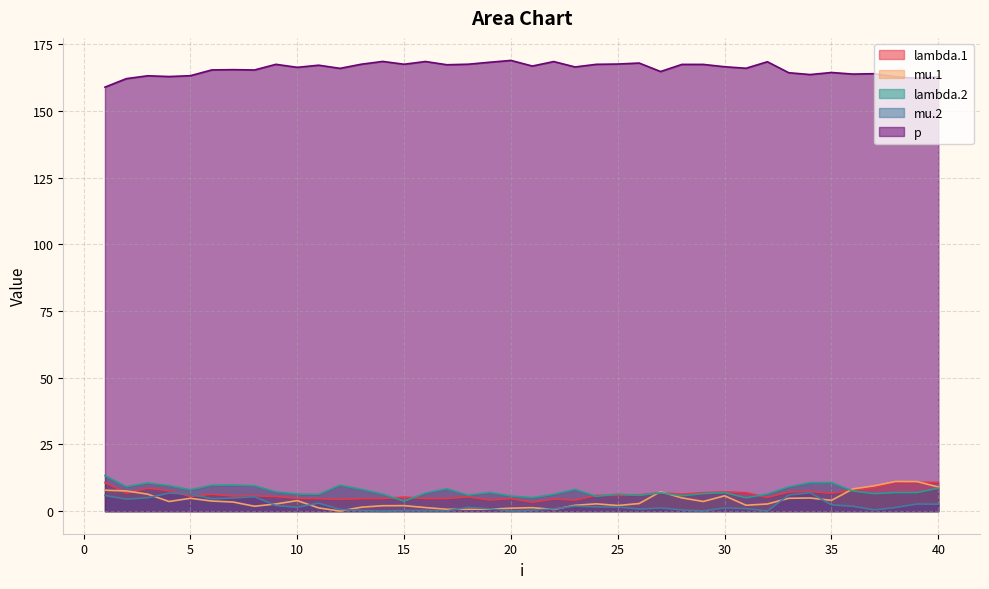

Reading left to right, extract all data points from this chart.

lambda.1: 1=10.7	2=6.8	3=8.6	4=7.7	5=5.5	6=6.3	7=5.7	8=5.8	9=5.5	10=4.8	11=4.7	12=4.4	13=4.7	14=4.7	15=5.3	16=4.7	17=4.7	18=5.4	19=4.2	20=4.7	21=3.3	22=4.5	23=4.1	24=5.9	25=5.9	26=6.1	27=7.0	28=6.4	29=6.9	30=7.2	31=6.9	32=5.2	33=7.2	34=7.4	35=6.7	36=7.8	37=8.8	38=10.8	39=10.9	40=10.8
mu.1: 1=7.9	2=7.6	3=6.4	4=3.6	5=4.8	6=3.8	7=3.4	8=1.8	9=2.7	10=4.0	11=1.2	12=0.0	13=1.5	14=2.0	15=2.1	16=1.4	17=0.7	18=0.7	19=0.7	20=1.1	21=1.3	22=0.6	23=2.2	24=2.8	25=2.1	26=2.9	27=7.3	28=5.0	29=3.6	30=5.8	31=2.2	32=2.7	33=4.8	34=4.9	35=4.1	36=8.3	37=9.5	38=11.2	39=11.1	40=9.1
lambda.2: 1=13.3	2=9.2	3=10.6	4=9.5	5=8.0	6=9.7	7=9.8	8=9.5	9=7.2	10=6.4	11=6.3	12=9.7	13=8.2	14=6.4	15=3.7	16=6.8	17=8.4	18=6.0	19=7.0	20=5.7	21=5.0	22=6.3	23=8.1	24=5.6	25=6.4	26=5.9	27=6.9	28=5.8	29=6.6	30=7.0	31=5.0	32=6.4	33=9.1	34=10.7	35=10.7	36=7.6	37=6.6	38=7.0	39=7.0	40=8.6
mu.2: 1=5.9	2=4.5	3=5.0	4=6.8	5=6.4	6=4.6	7=4.9	8=5.4	9=2.1	10=1.5	11=3.0	12=0.7	13=0.3	14=0.1	15=0.2	16=0.3	17=0.2	18=1.4	19=0.9	20=0.1	21=0.4	22=0.9	23=1.9	24=1.6	25=1.5	26=0.8	27=1.2	28=0.5	29=0.1	30=1.2	31=1.0	32=0.1	33=6.1	34=6.9	35=2.4	36=1.8	37=0.5	38=1.4	39=2.7	40=2.6
p: 1=158.9	2=162.1	3=163.2	4=162.9	5=163.2	6=165.4	7=165.5	8=165.4	9=167.5	10=166.3	11=167.1	12=166.0	13=167.5	14=168.6	15=167.5	16=168.5	17=167.3	18=167.5	19=168.3	20=168.9	21=166.8	22=168.5	23=166.5	24=167.5	25=167.6	26=168.0	27=164.8	28=167.4	29=167.4	30=166.6	31=166.0	32=168.4	33=164.3	34=163.6	35=164.4	36=163.8	37=164.0	38=162.8	39=162.2	40=162.8